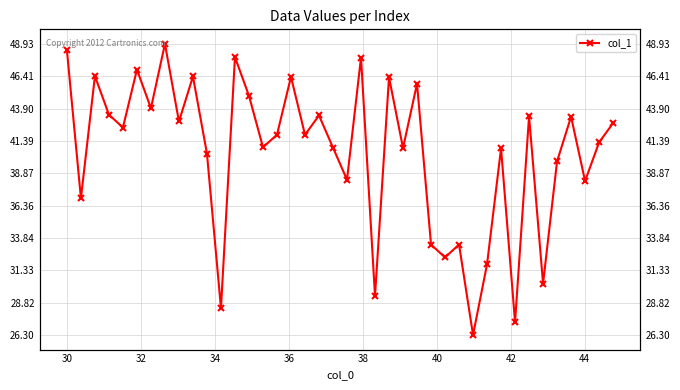

How many interior local peaks (higher than both neighbors) does the data have?

14